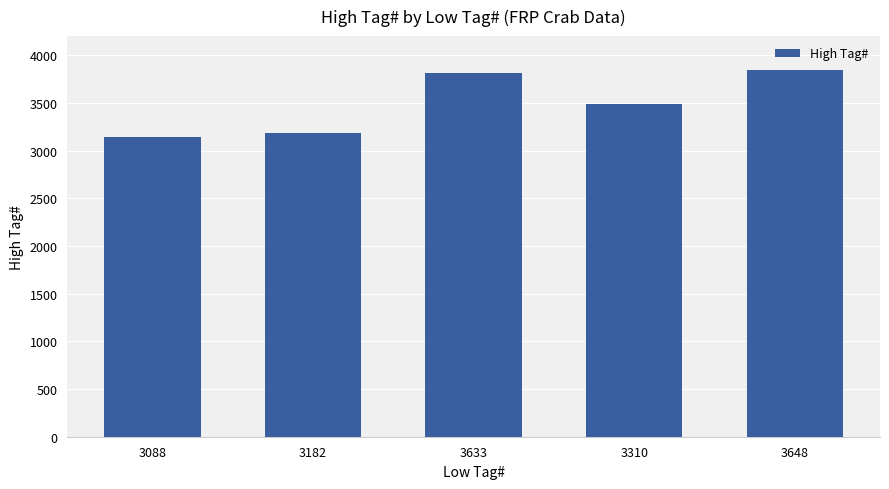

What is the label of the 5th bar from the left?

3648